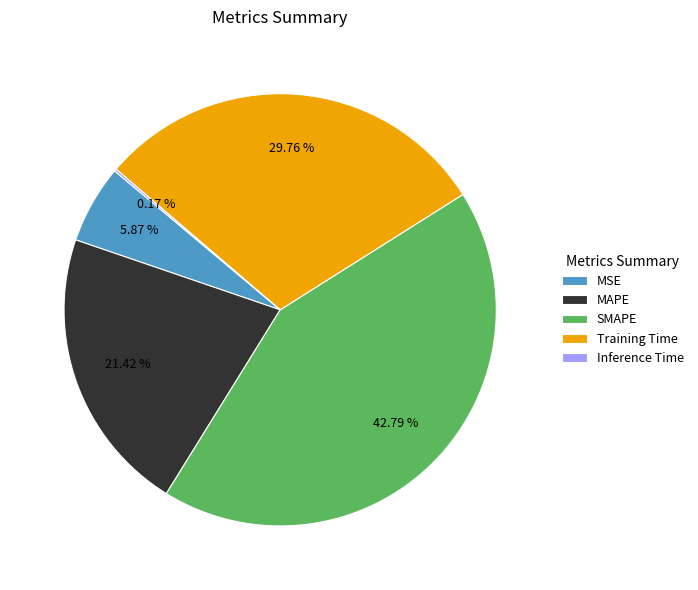

Which category has the biggest portion of the pie?

SMAPE